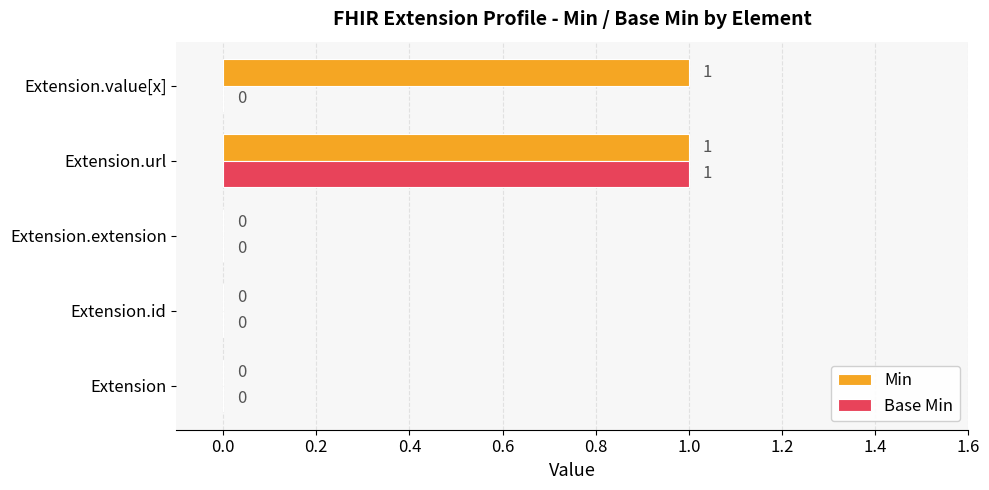

Between Extension and Extension.value[x], which series saw the biggest shift?

Min